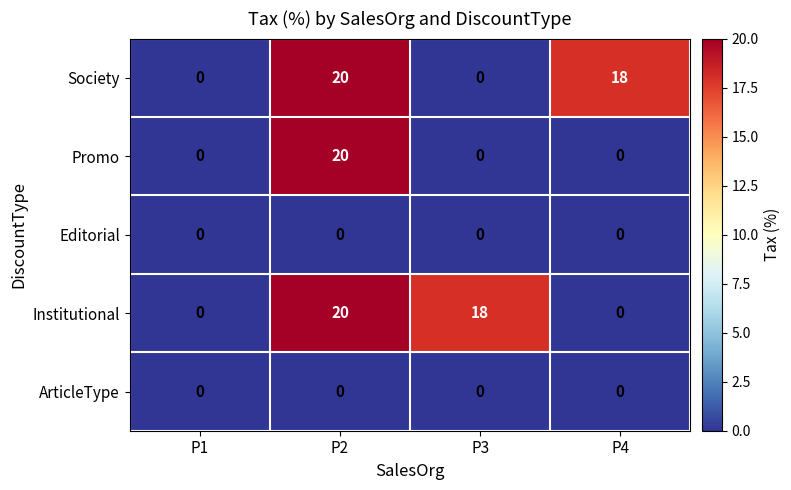

Reading left to right, extract all data points from this chart.

Society: P1=0	P2=20	P3=0	P4=18
Promo: P1=0	P2=20	P3=0	P4=0
Editorial: P1=0	P2=0	P3=0	P4=0
Institutional: P1=0	P2=20	P3=18	P4=0
ArticleType: P1=0	P2=0	P3=0	P4=0